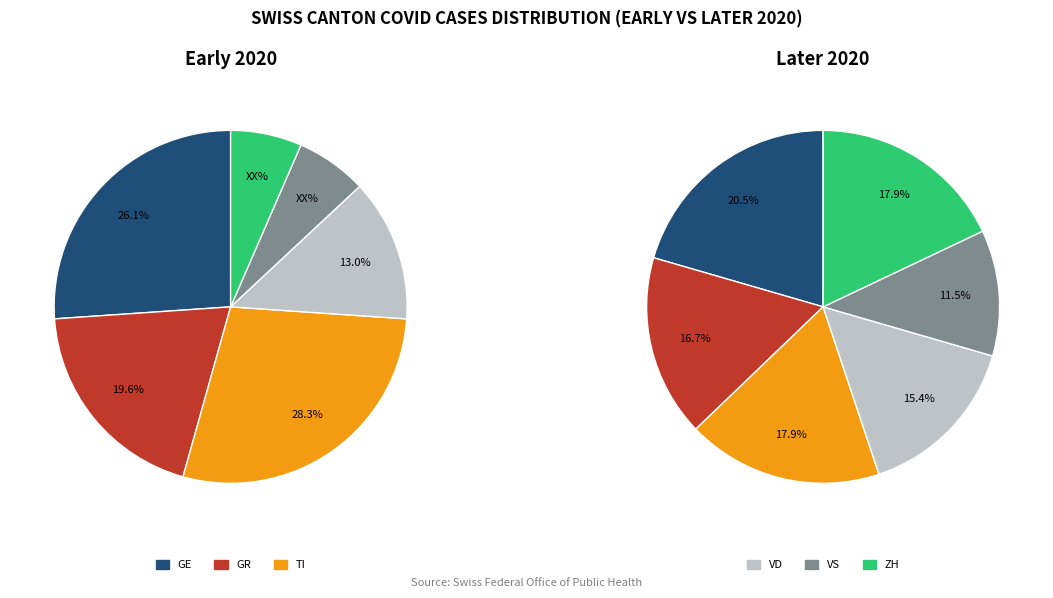

How many segments does this pie chart have?

6